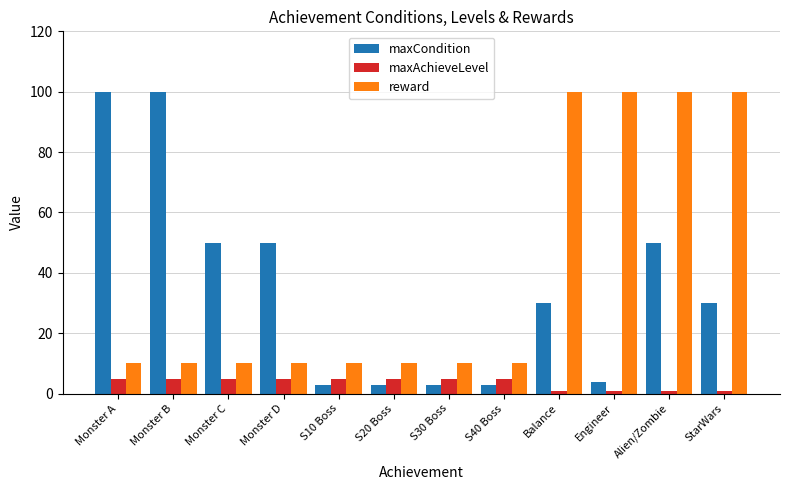

What is the difference between the second highest and minimum values in the maxAchieveLevel series?

4